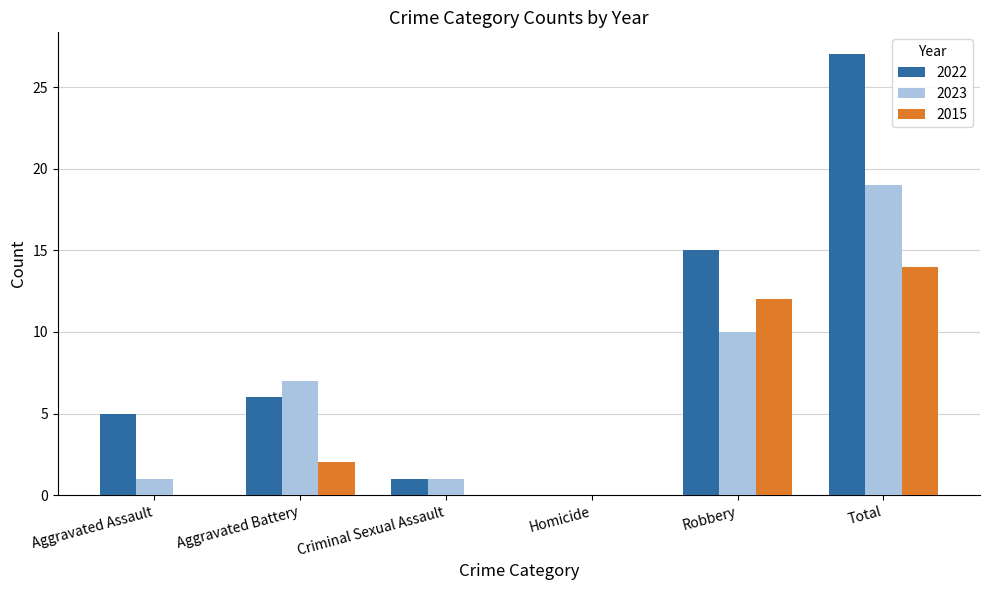

What is the sum of all 2022 values?

54